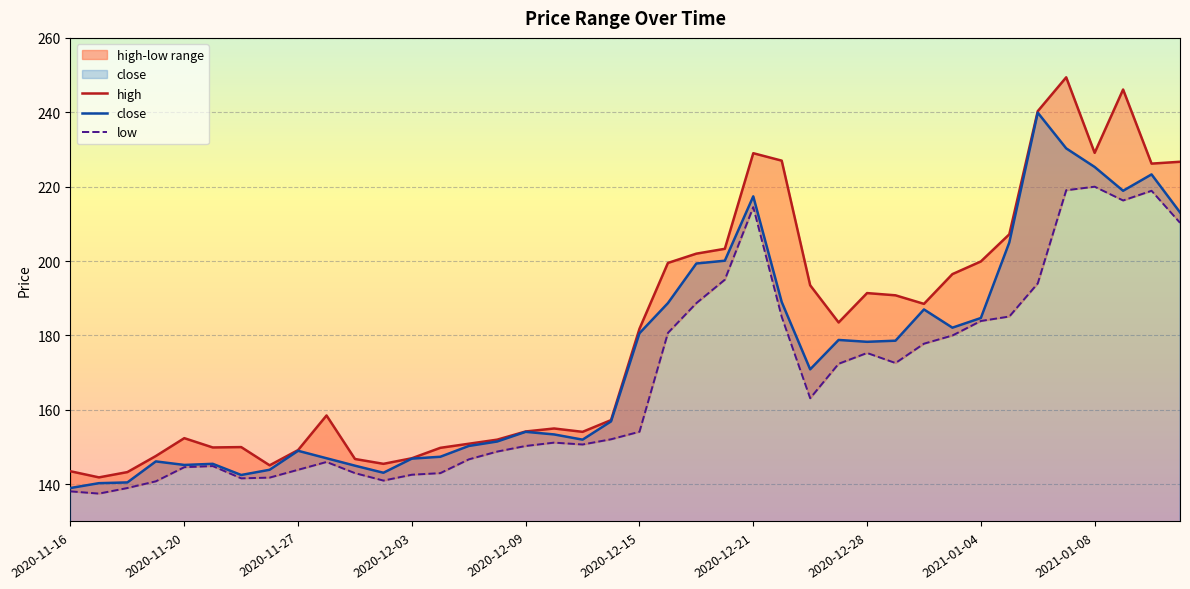

Which series has the largest total across all categories?

high